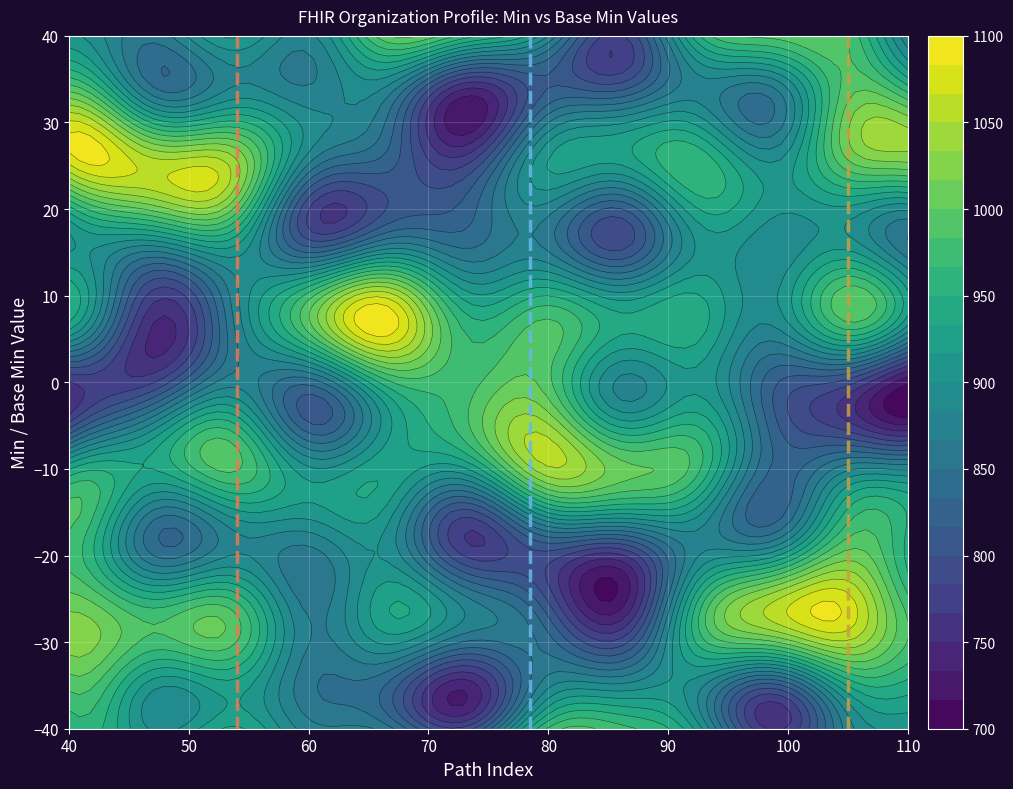

Which series has the largest range (max minus min)?

x=54